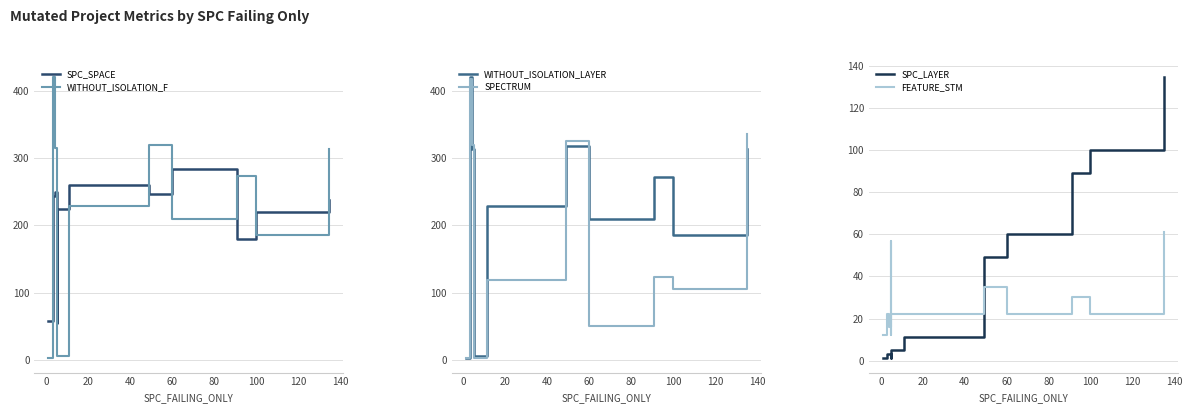

Is it true that WITHOUT_ISOLATION_LAYER equals 276 at 0?

False